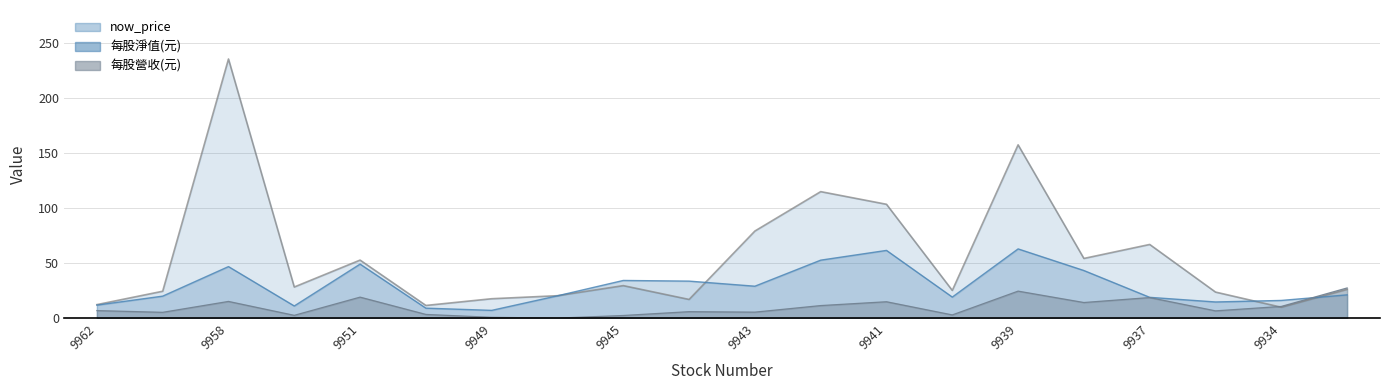

At which label does 每股營收(元) reach its peak?

9933